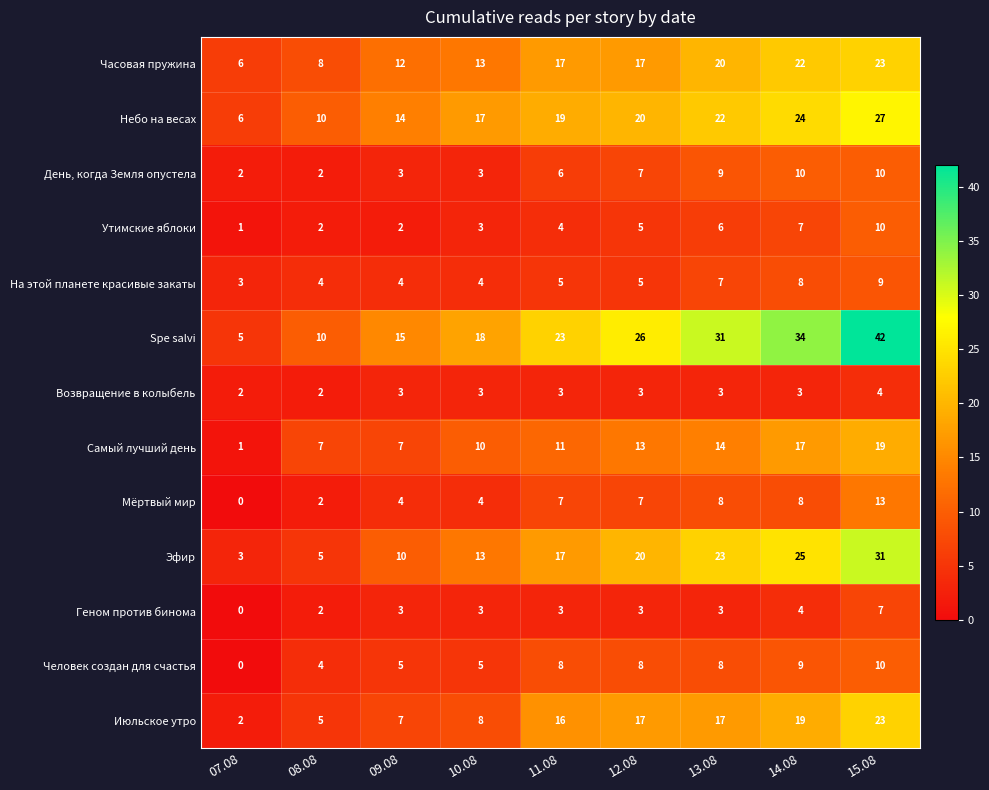

What is the spread (max minus min) of values at 14.08?

31